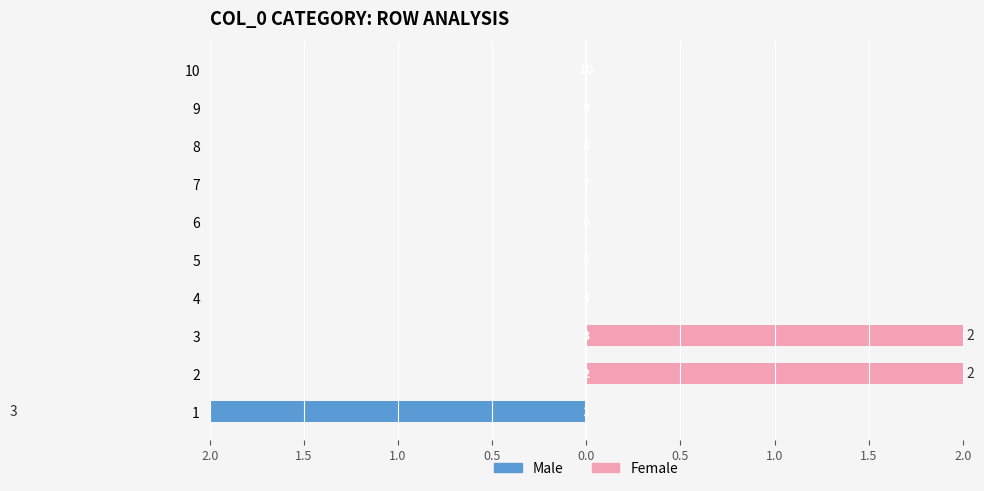

How many bars are there in each group?

2